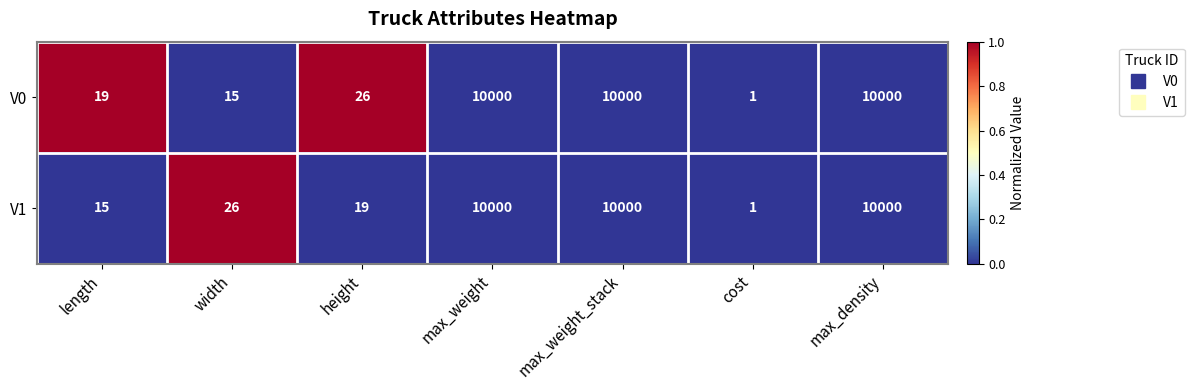

What is the maximum value for V1?

10000